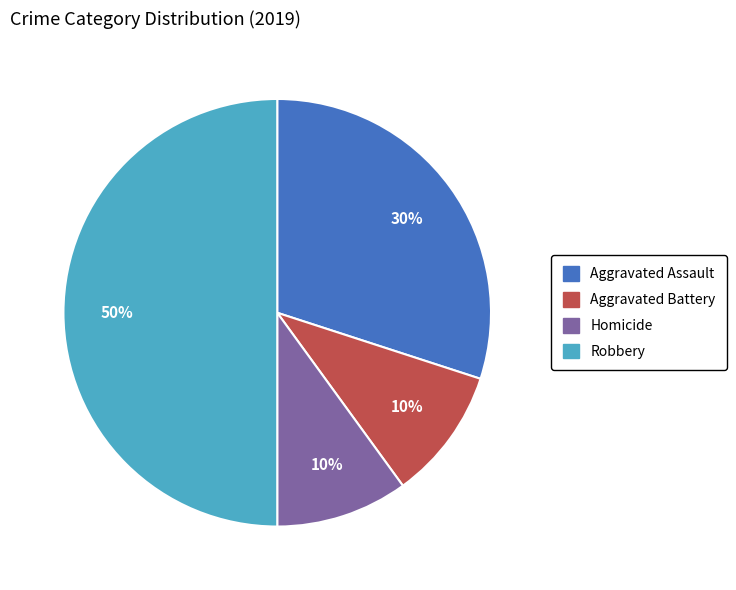

To the nearest percent, what is the average slice percentage?

25%